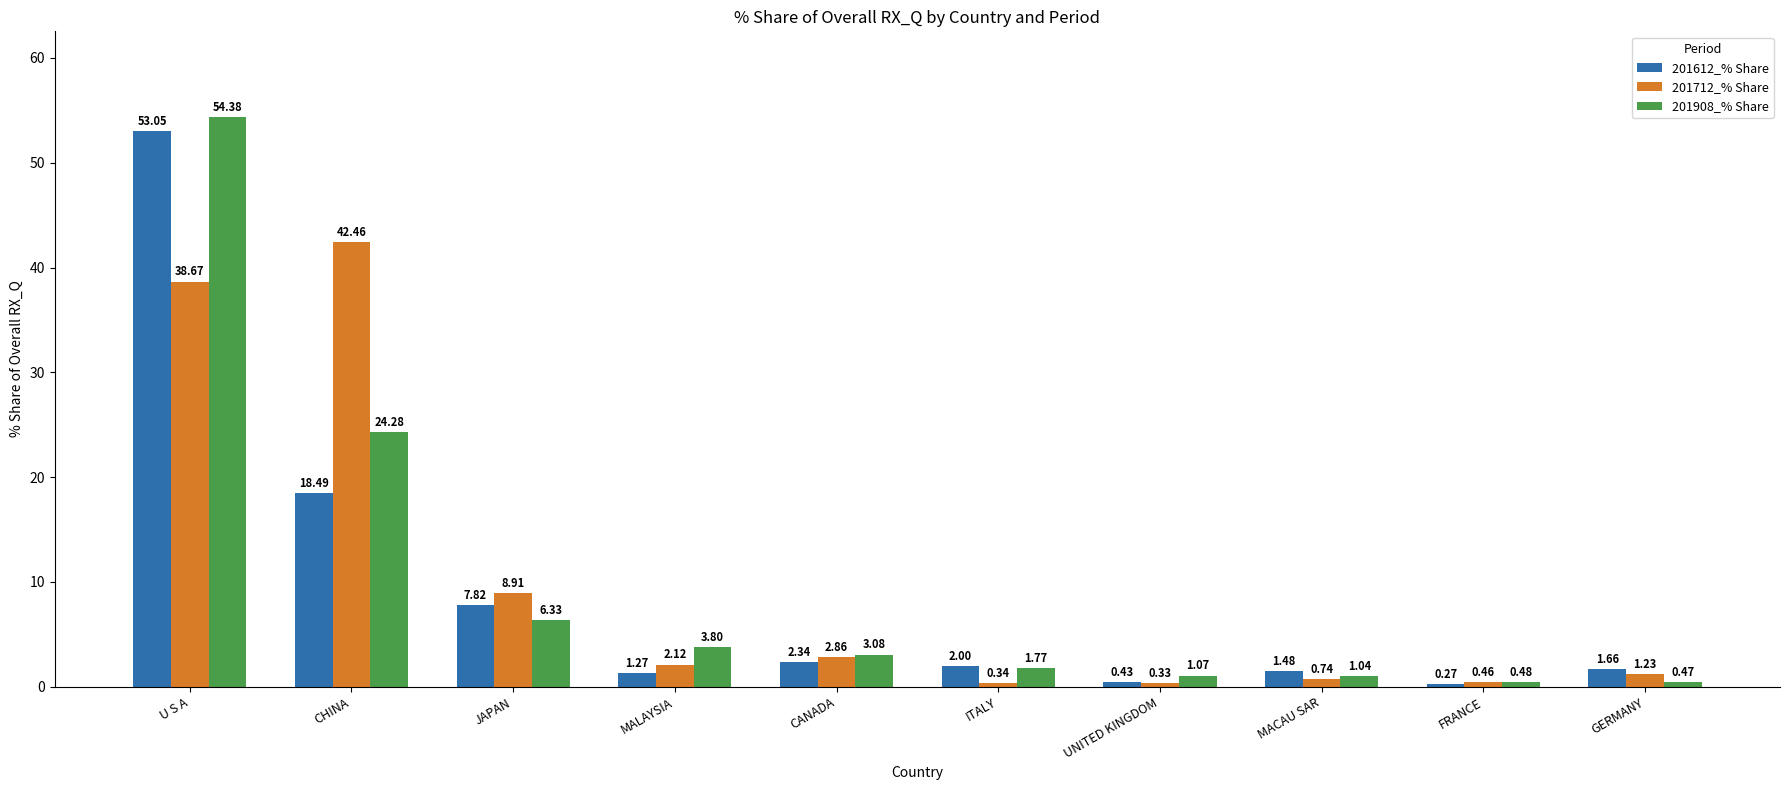

What is the label of the 9th bar from the left?

FRANCE